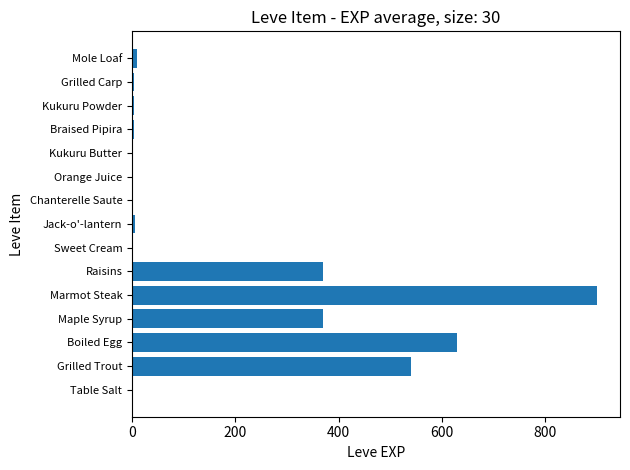

At which category does the chart reach its peak across all series?

Marmot Steak